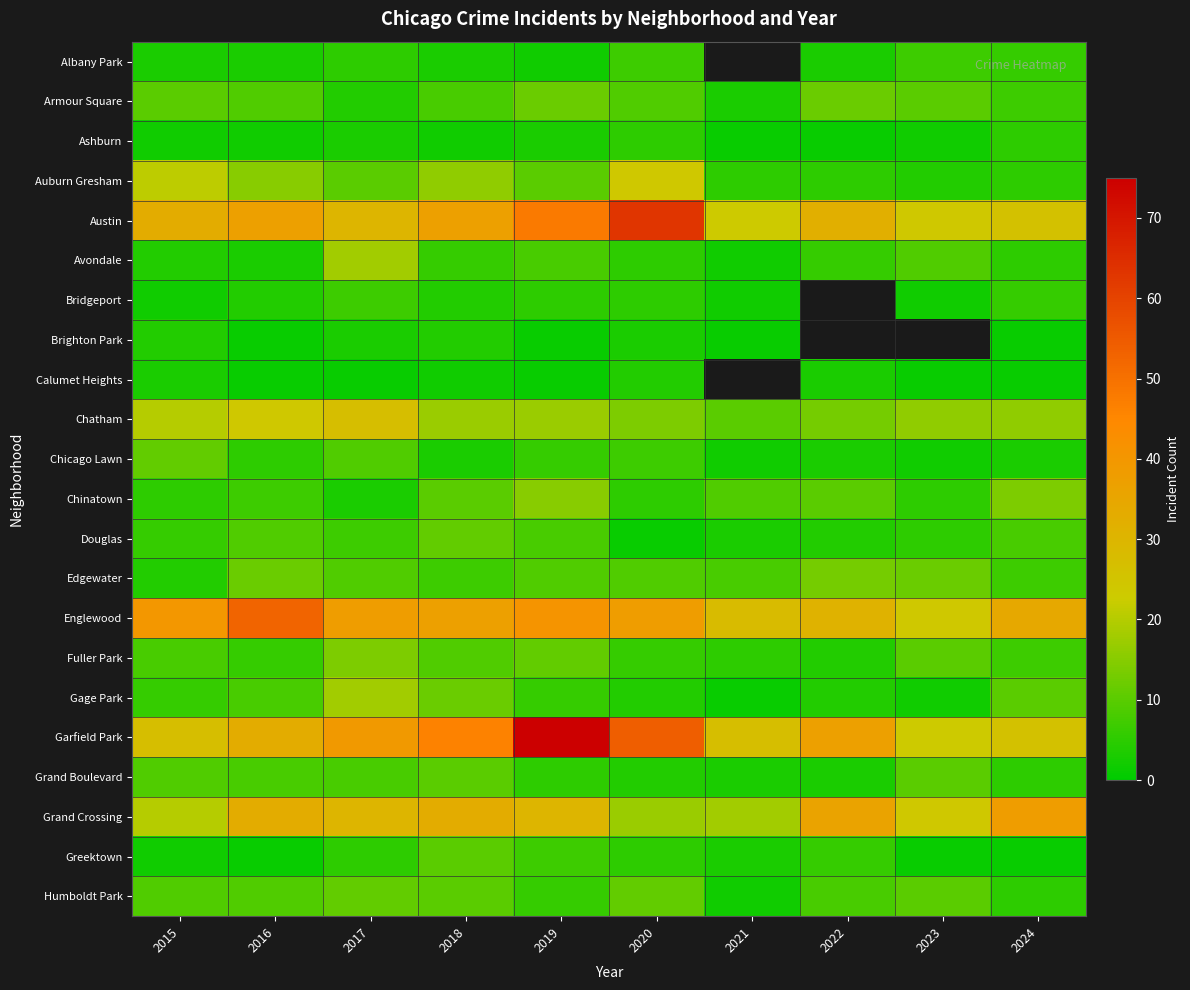

Rank the series at 2019 from lowest to highest value.

Brighton Park, Calumet Heights, Albany Park, Ashburn, Bridgeport, Grand Boulevard, Chicago Lawn, Gage Park, Humboldt Park, Greektown, Avondale, Douglas, Edgewater, Auburn Gresham, Fuller Park, Armour Square, Chinatown, Chatham, Grand Crossing, Englewood, Austin, Garfield Park